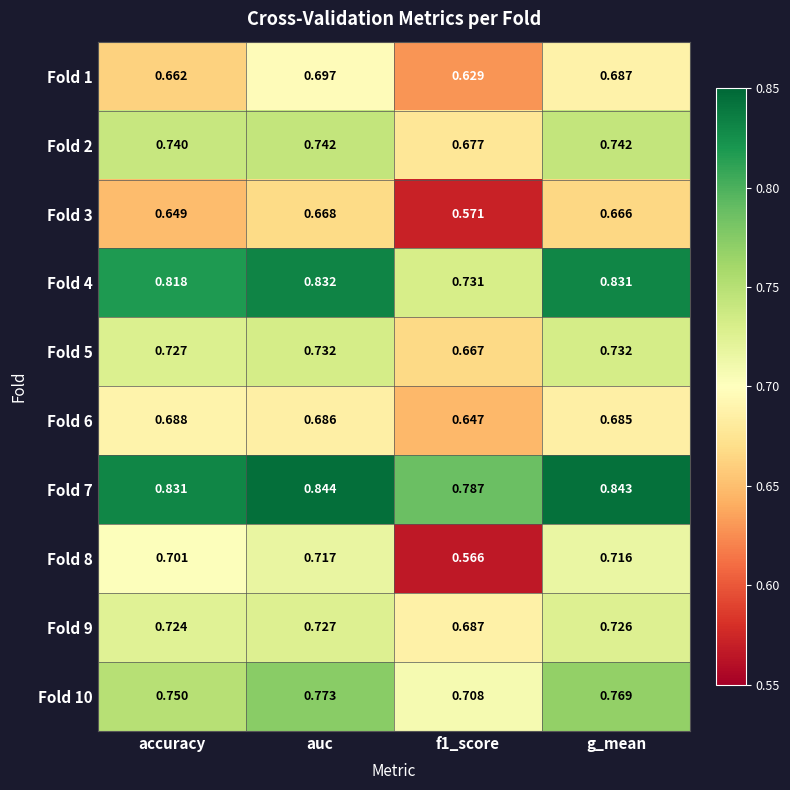

Which category has the highest value across all series?

auc